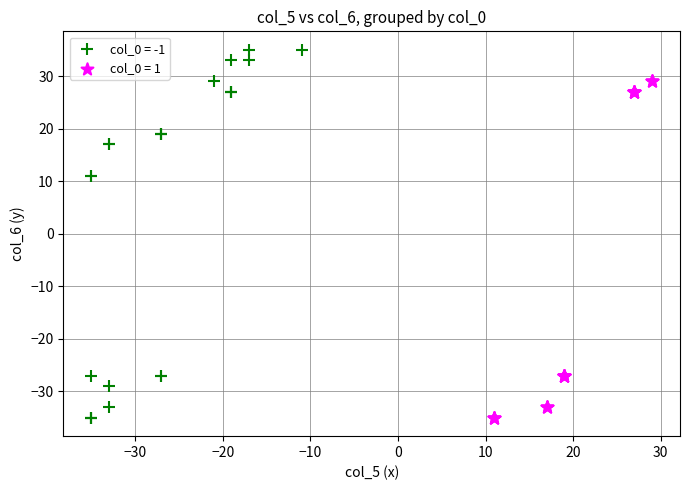

Which series reaches the maximum Y coordinate?

col_0 = -1